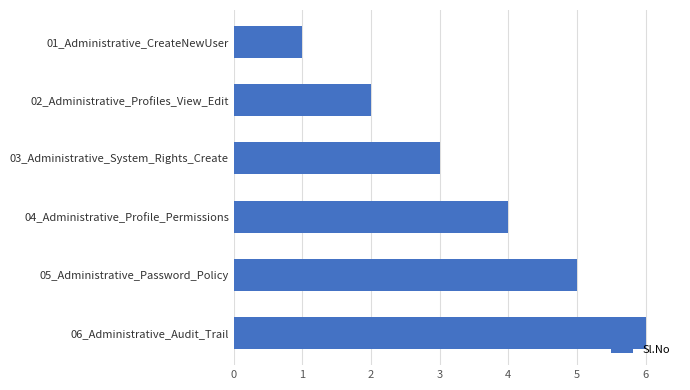

Is it true that the value at 05_Administrative_Password_Policy is 7?

False